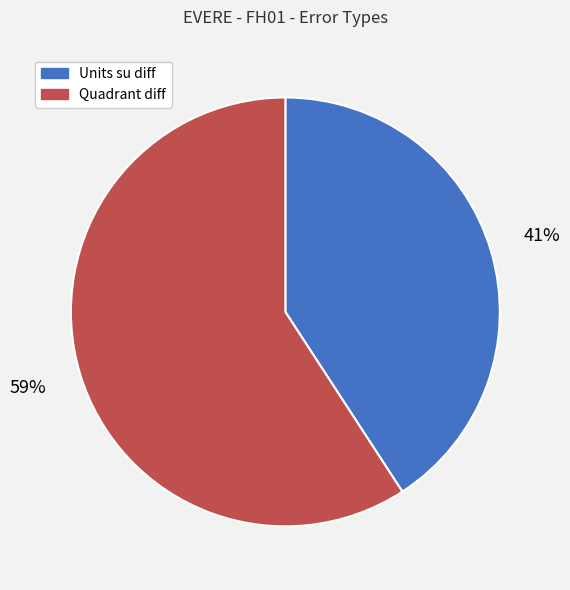

Which slice is the largest?

Quadrant diff